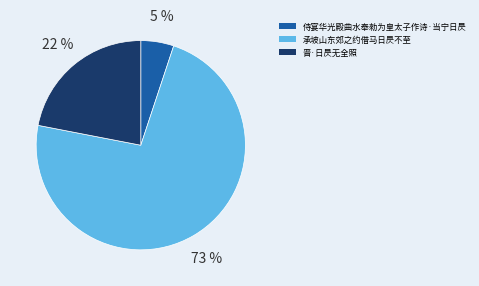

Rank the categories by value from highest to lowest.

承坡山东郊之约借马日昃不至, 晋·日昃无全照, 侍宴华光殿曲水奉勑为皇太子作诗·当宁日昃